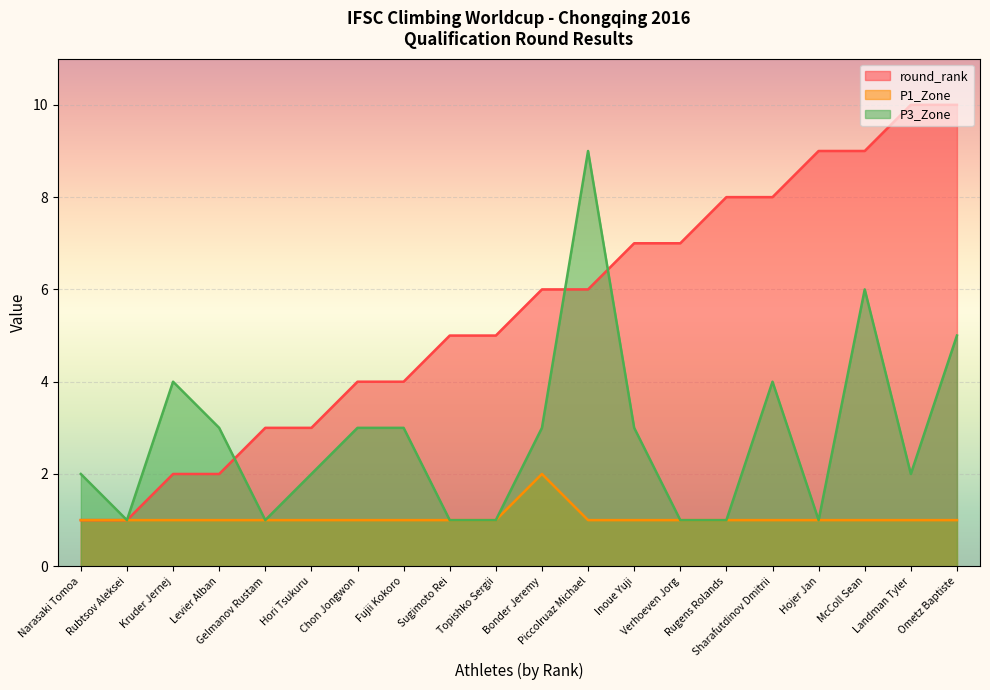

Where do round_rank and P3_Zone first cross each other?

Levier Alban and Gelmanov Rustam